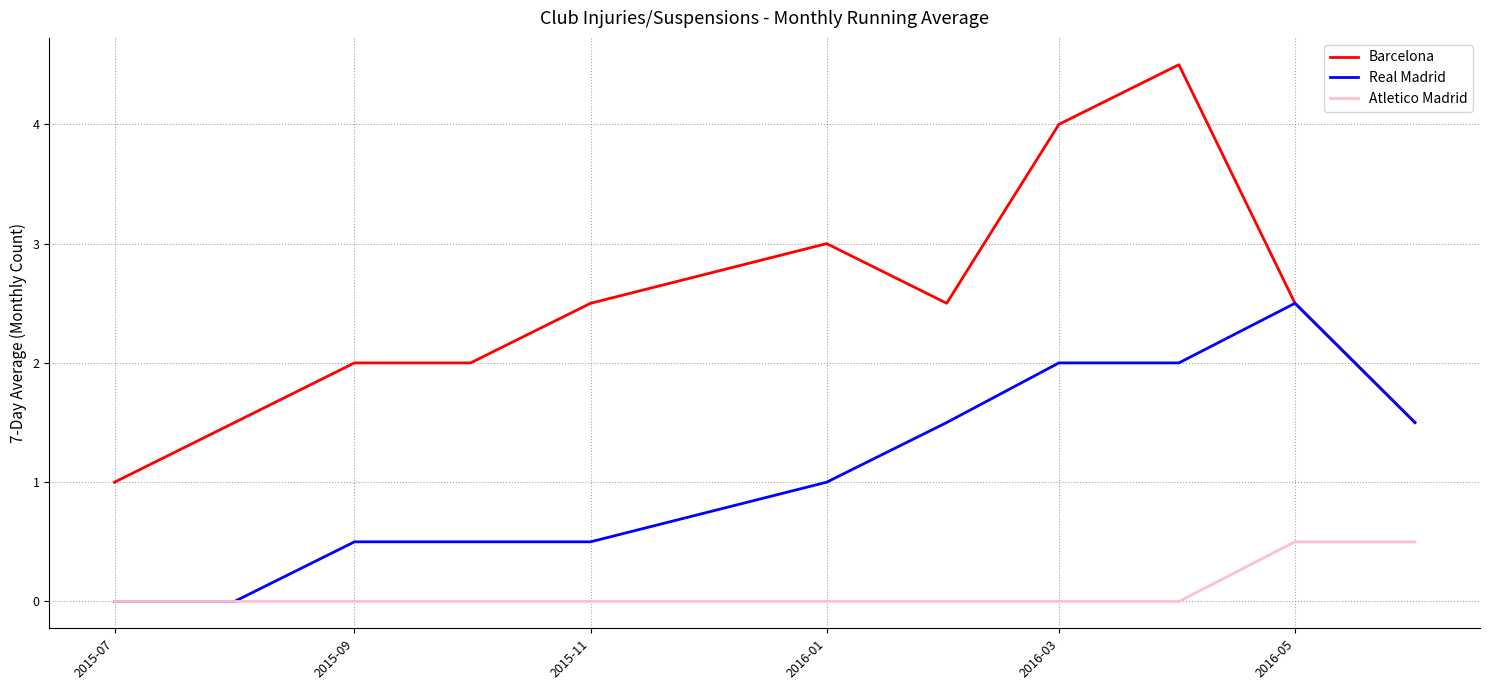

Rank the series by their maximum value, from lowest to highest.

Atletico Madrid, Real Madrid, Barcelona